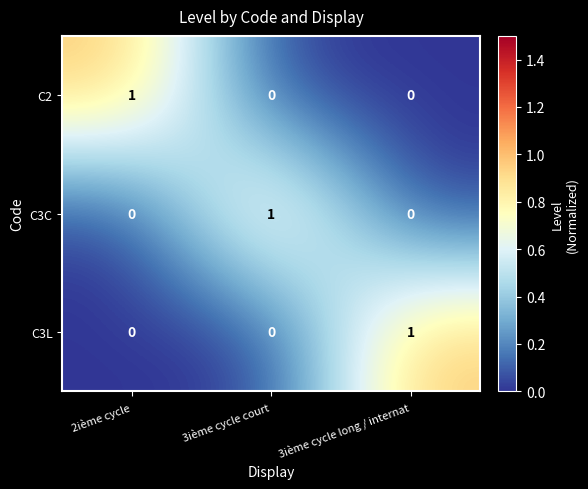

At how many categories does at least one series exceed 0?

3